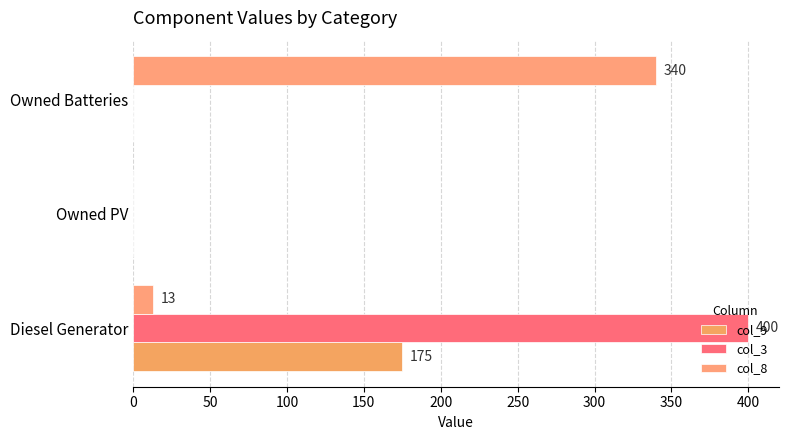

What are all the series names shown in the legend?

col_9, col_3, col_8